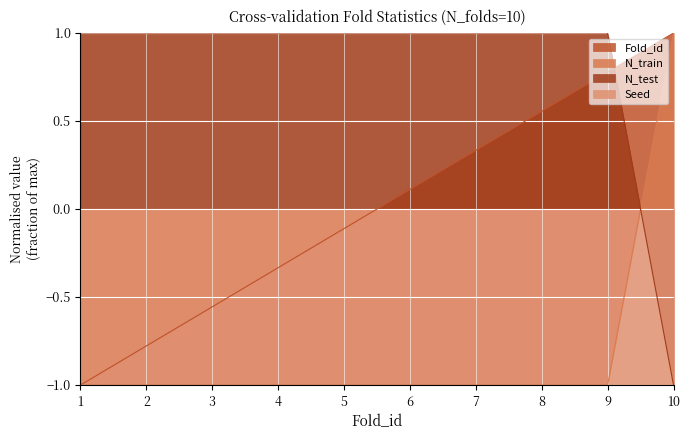

The N_train series shows -0.2 at 7. True or false?

False